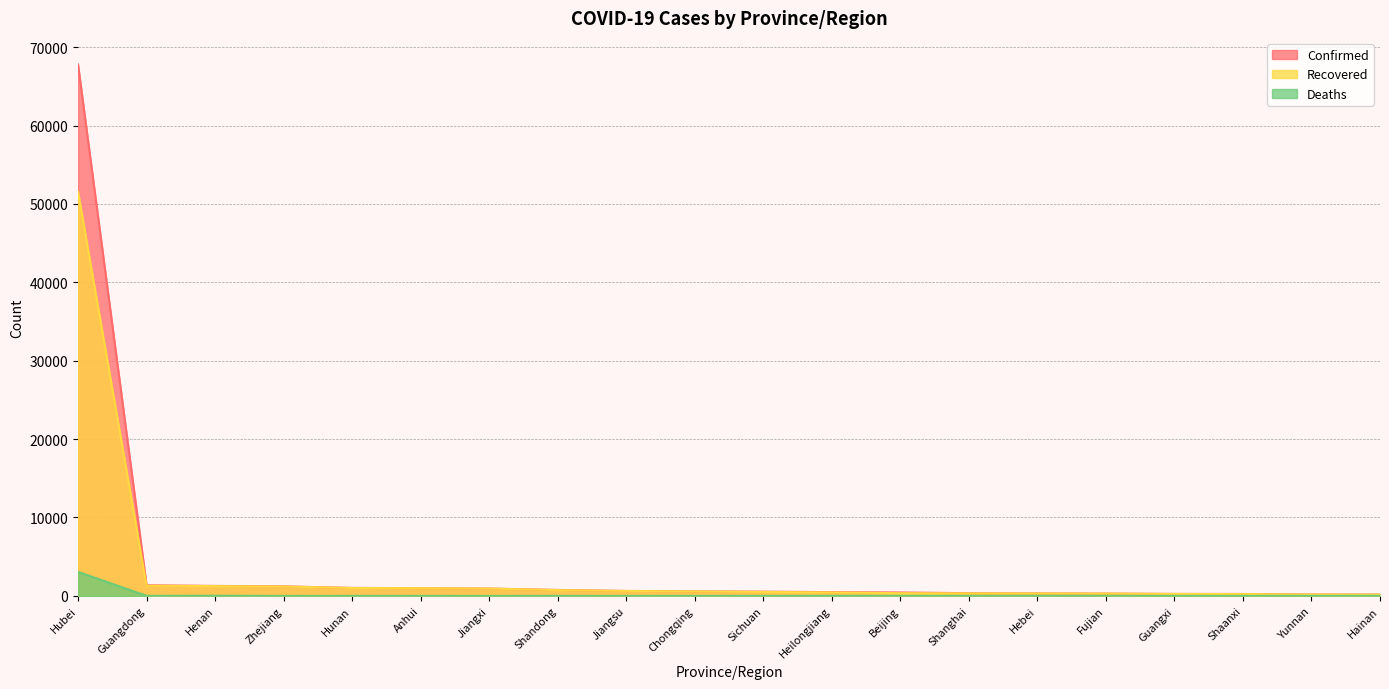

What is the difference between the maximum and second lowest values in the Deaths series?

3061